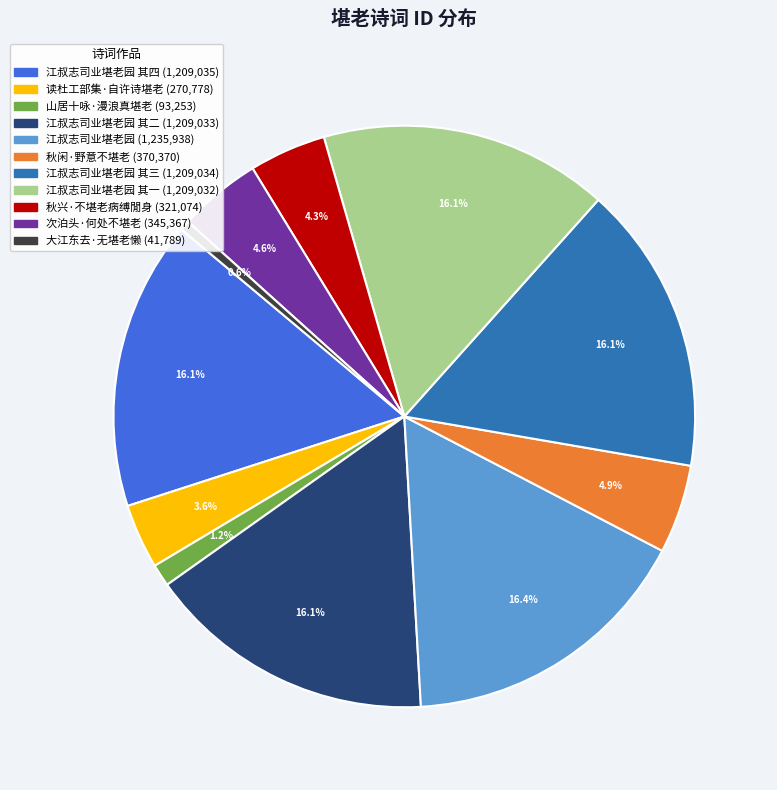

Does any single category account for the majority?

No